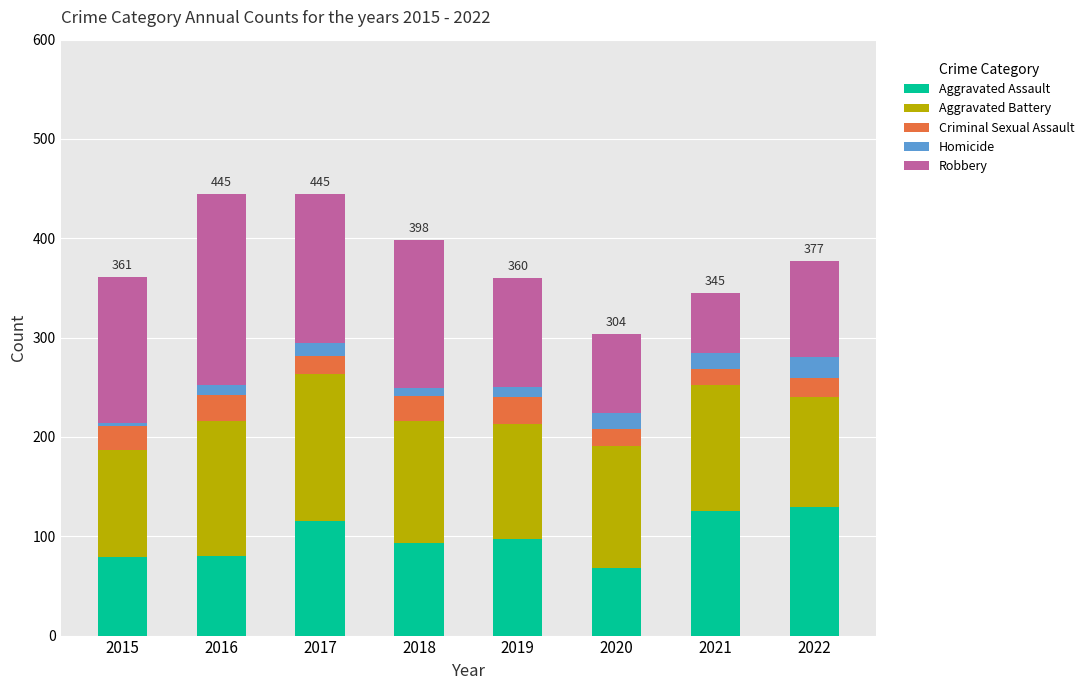

What is the highest value of the Aggravated Assault series?

129